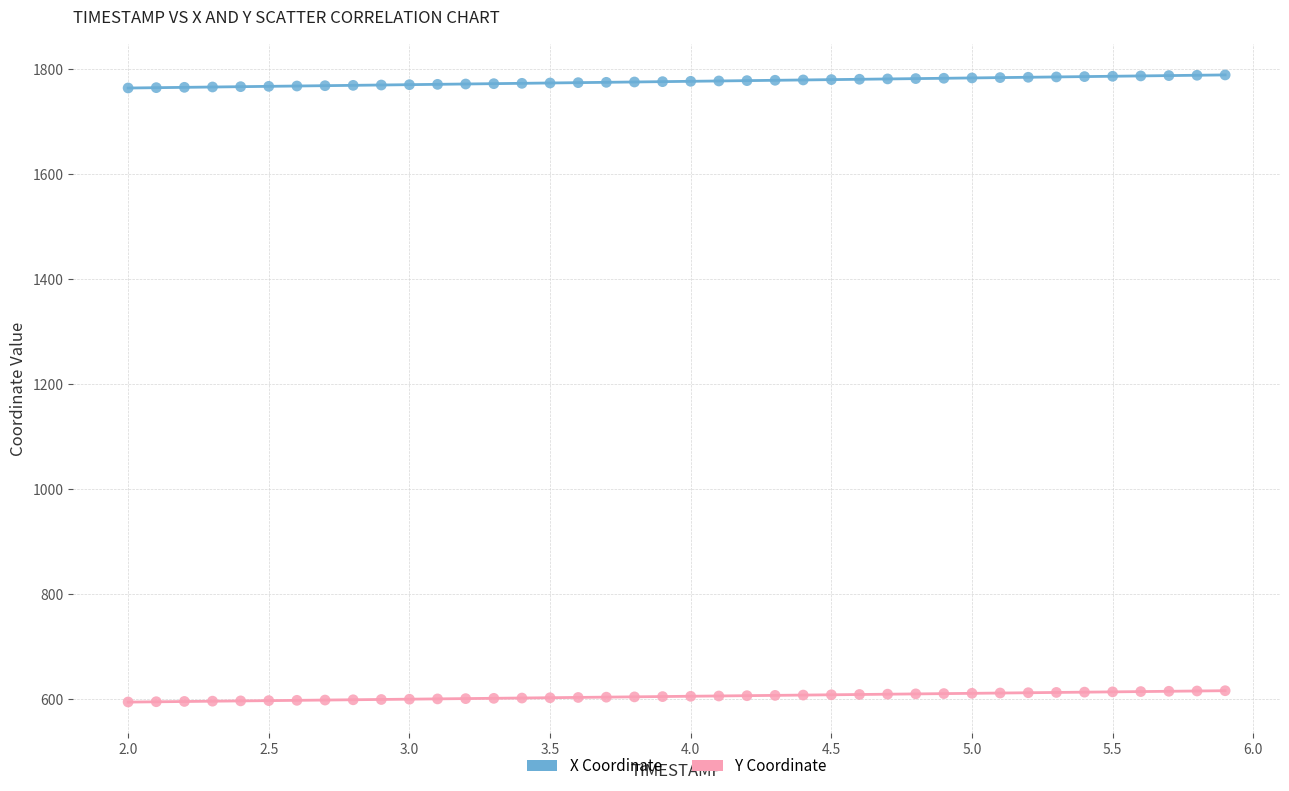

Across all data points, what is the range of Y values (max minus min)?

1195.3